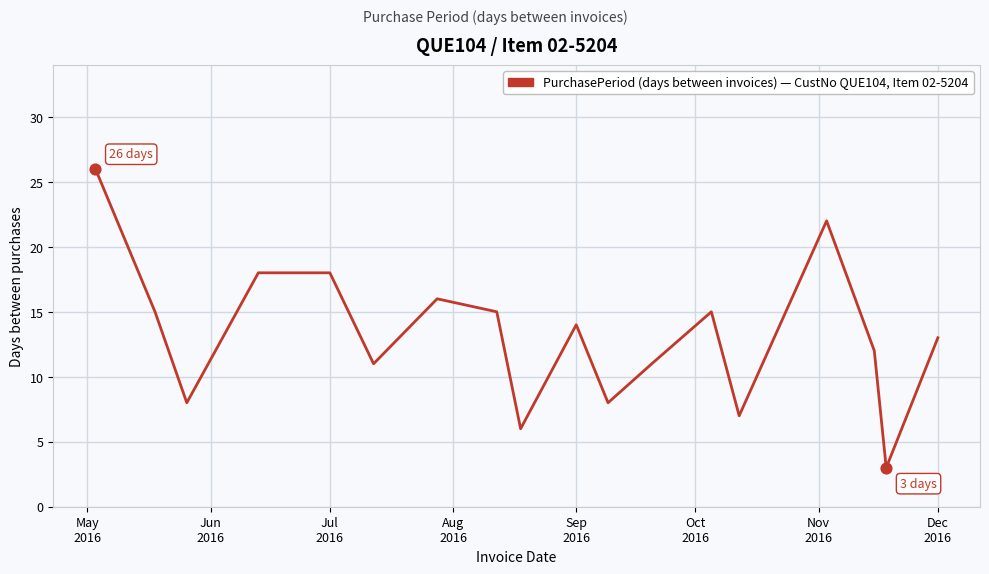

What is the difference between the maximum and minimum values?

23